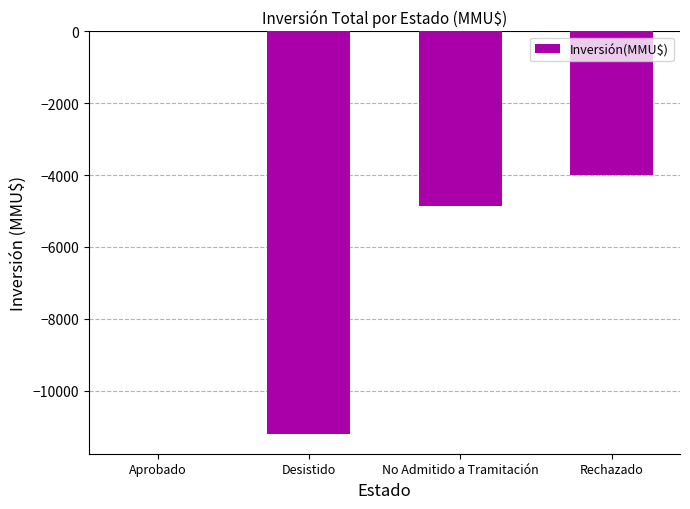

The value at No Admitido a Tramitación is -2412. True or false?

False